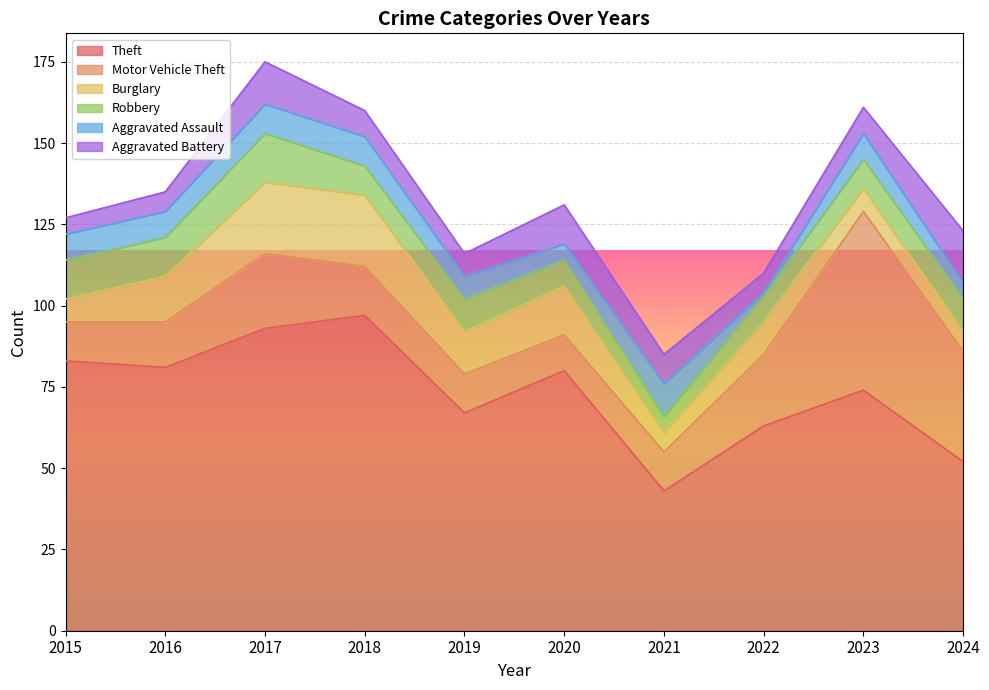

Is the value of Robbery at 2018 greater than the value of Motor Vehicle Theft at 2024?

No